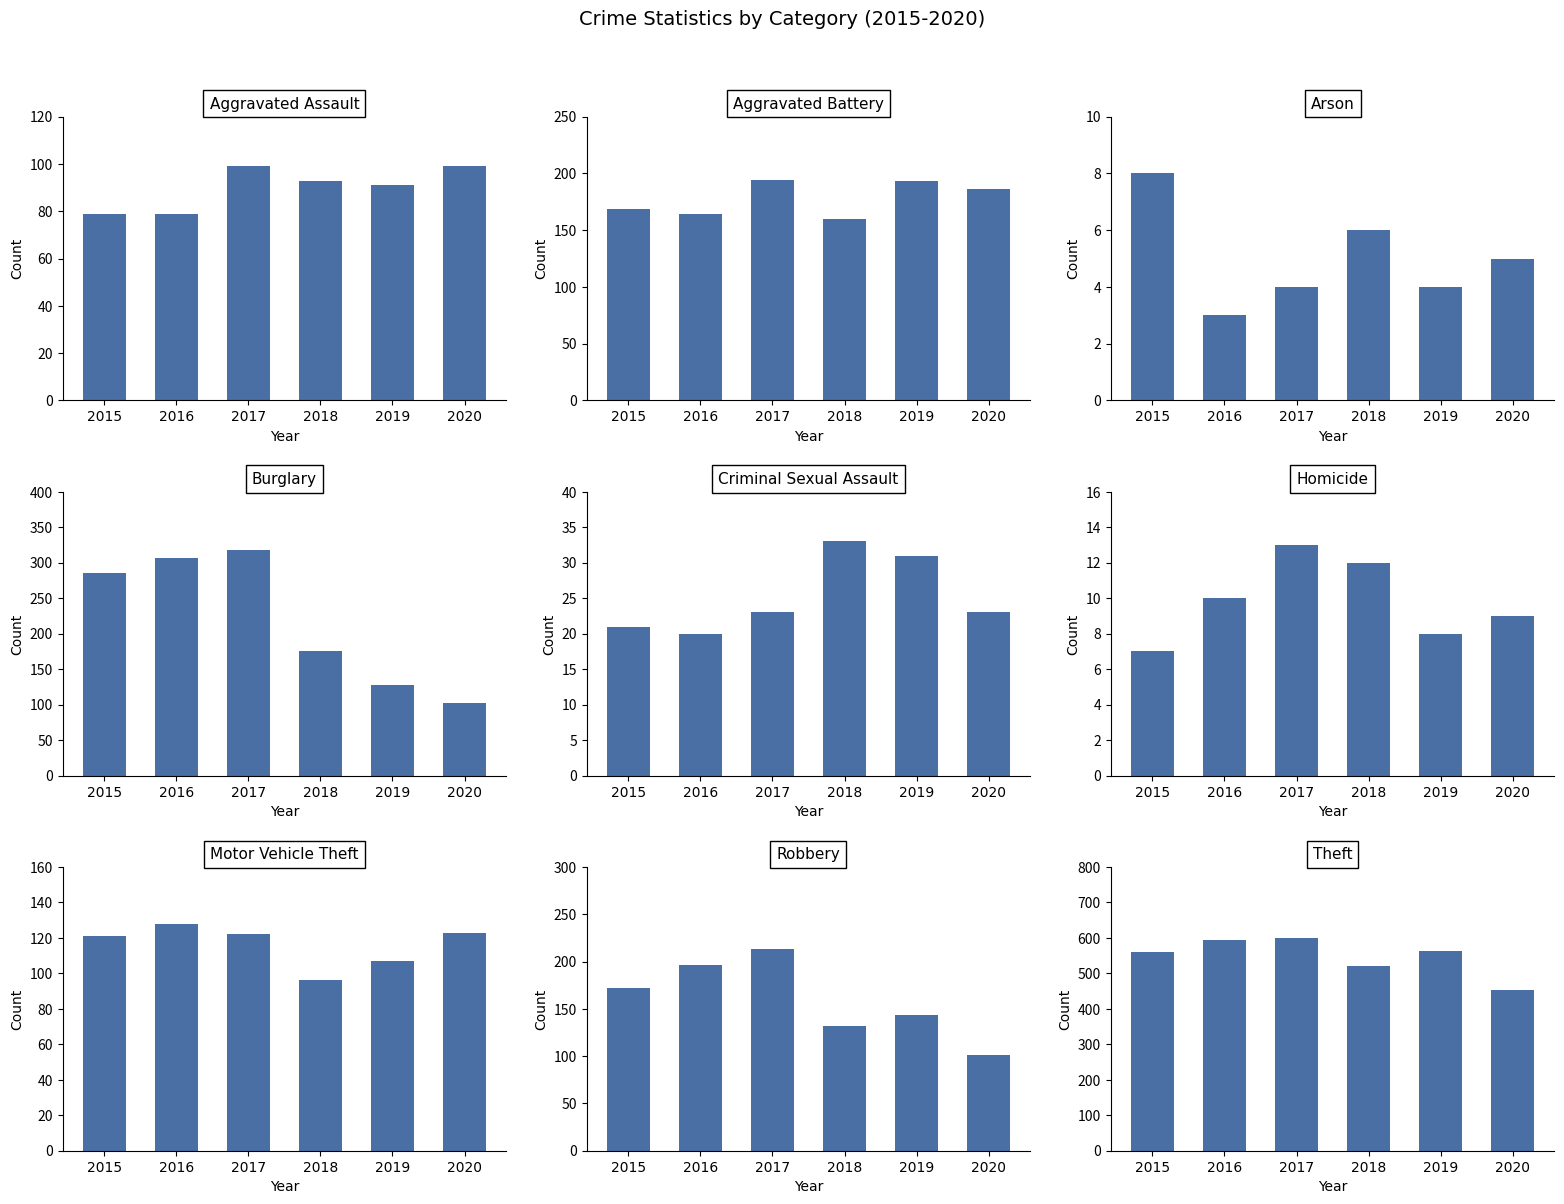

Where is 2015 nearest to the value 284?

Burglary